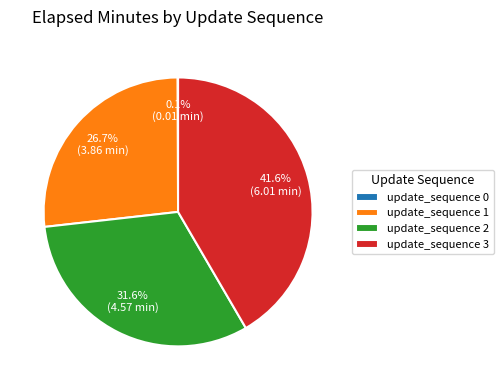

Is update_sequence 3 the majority of the pie?

No